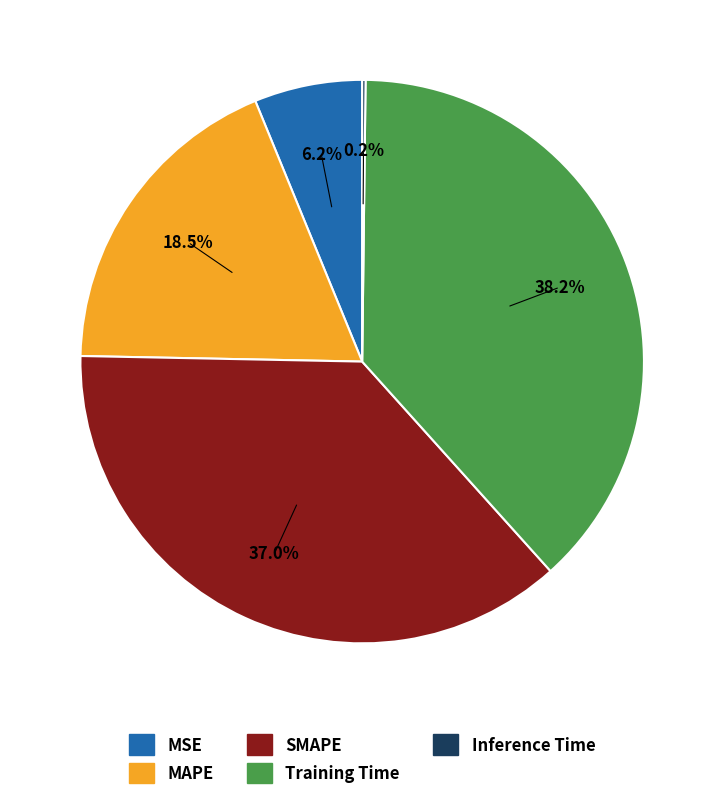

Does MAPE account for over 50% of the chart?

No